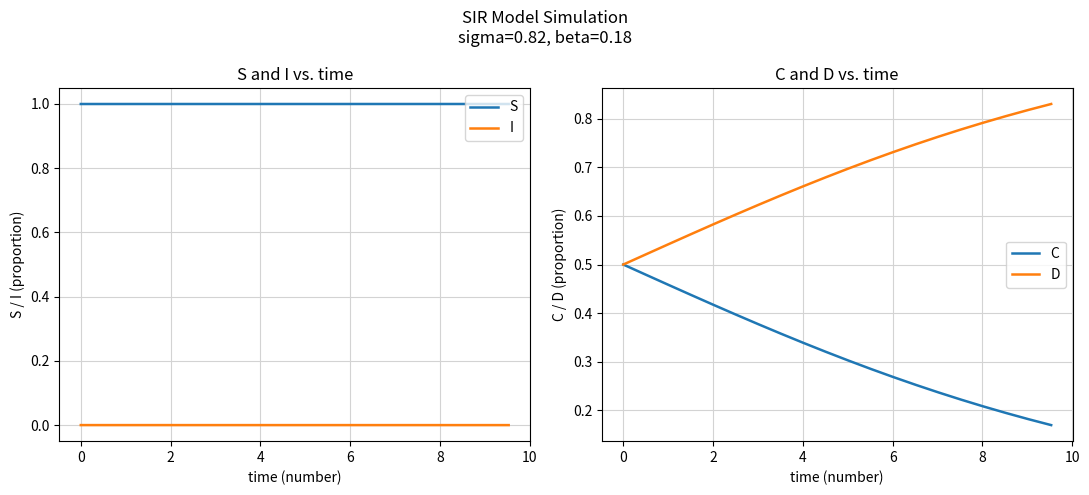

True or false: C and D intersect in this chart.

False